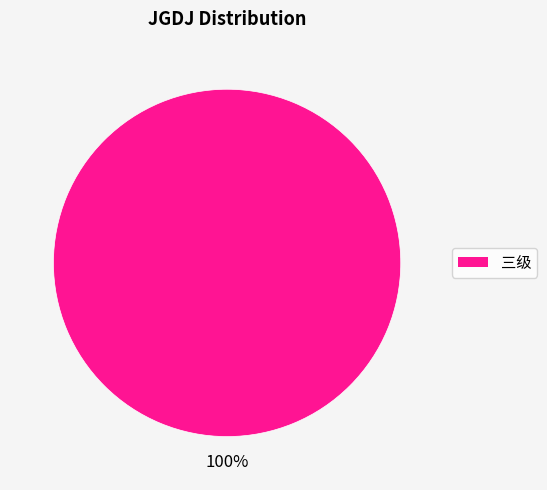

Is it true that 三级 is 100% of the pie?

True